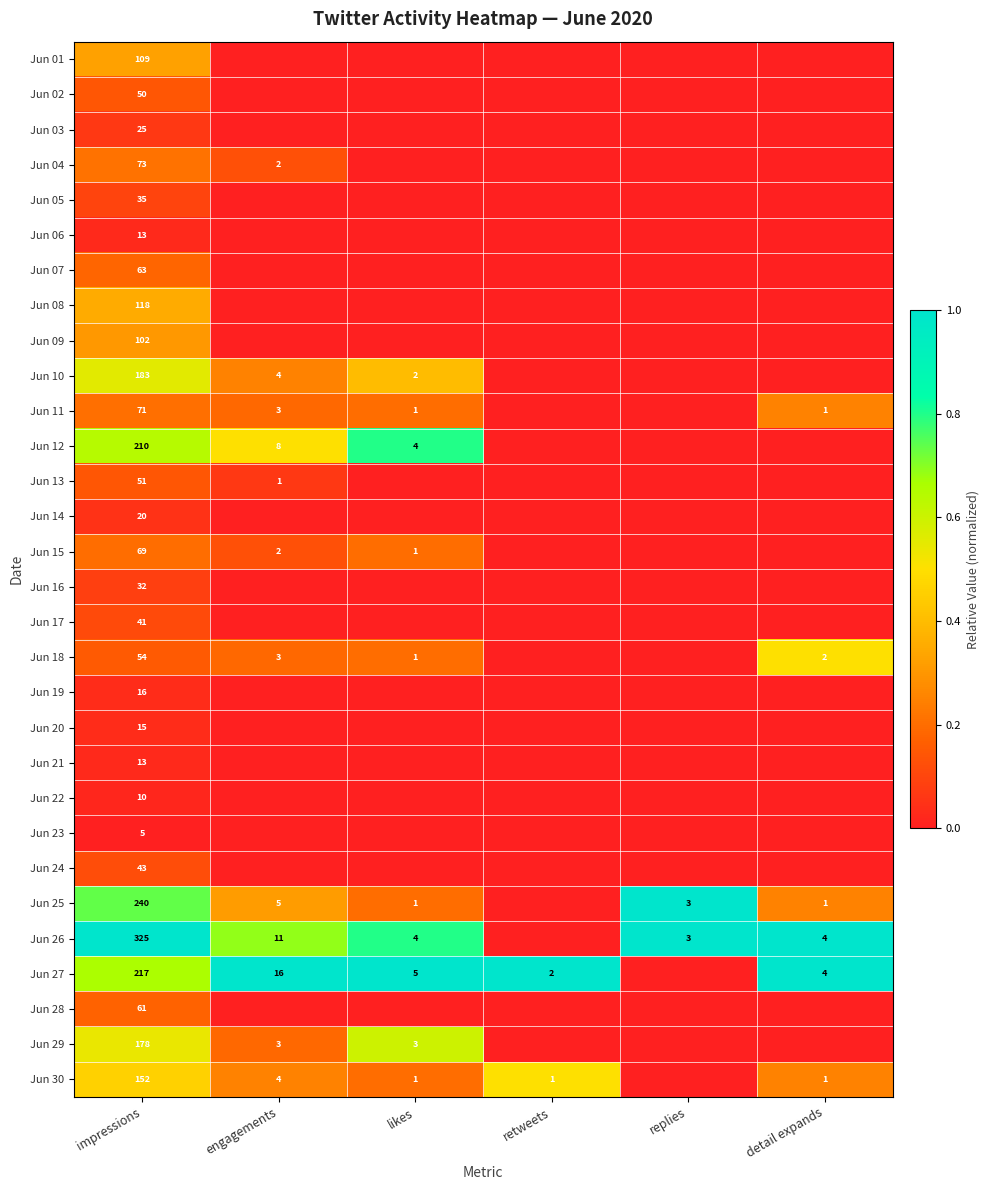

At how many categories does at least one series exceed 0?

6